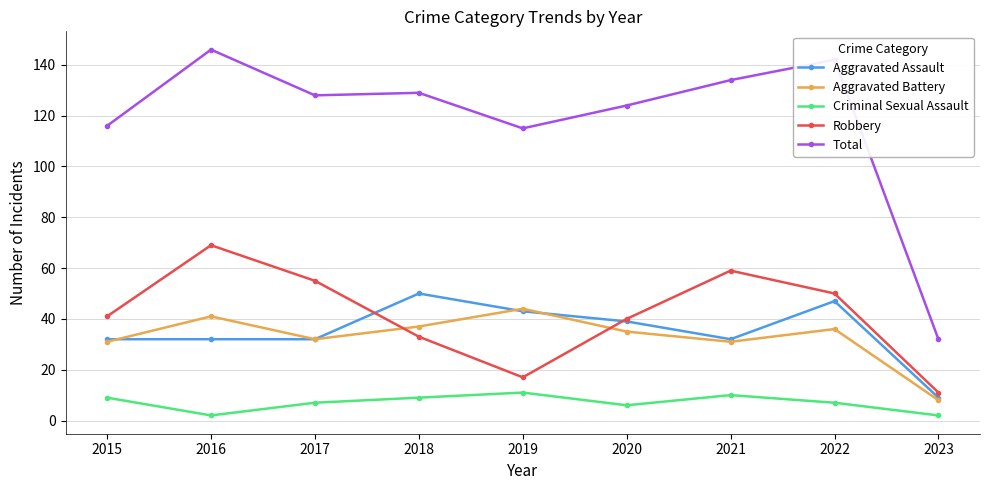

What is the spread (max minus min) of values at 2017?

121